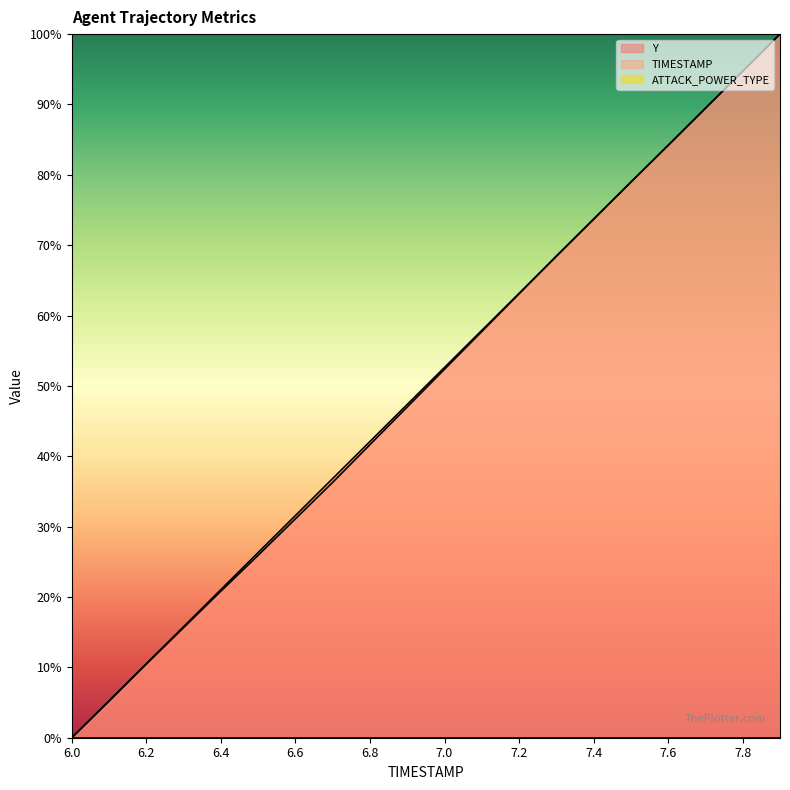

List the labels in order of Y value, largest first.

7.9, 7.8, 7.7, 7.6, 7.5, 7.4, 7.3, 7.2, 7.1, 7.0, 6.9, 6.8, 6.7, 6.6, 6.5, 6.4, 6.3, 6.2, 6.1, 6.0